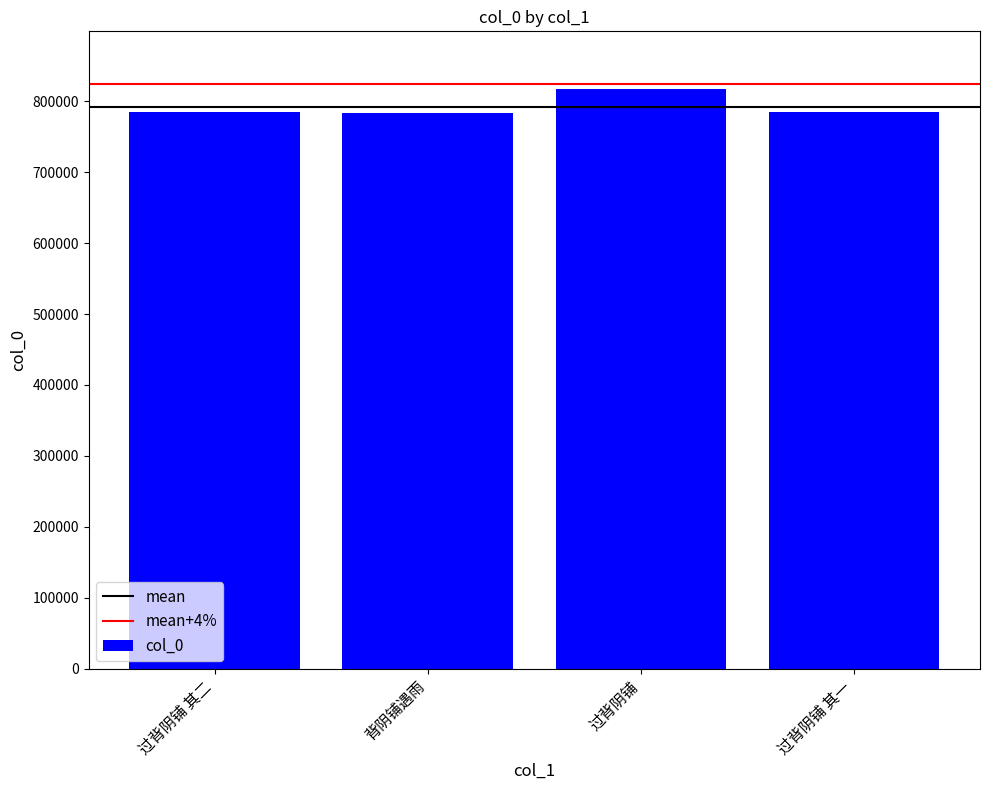

Which category has the highest value across all series?

过背阴铺